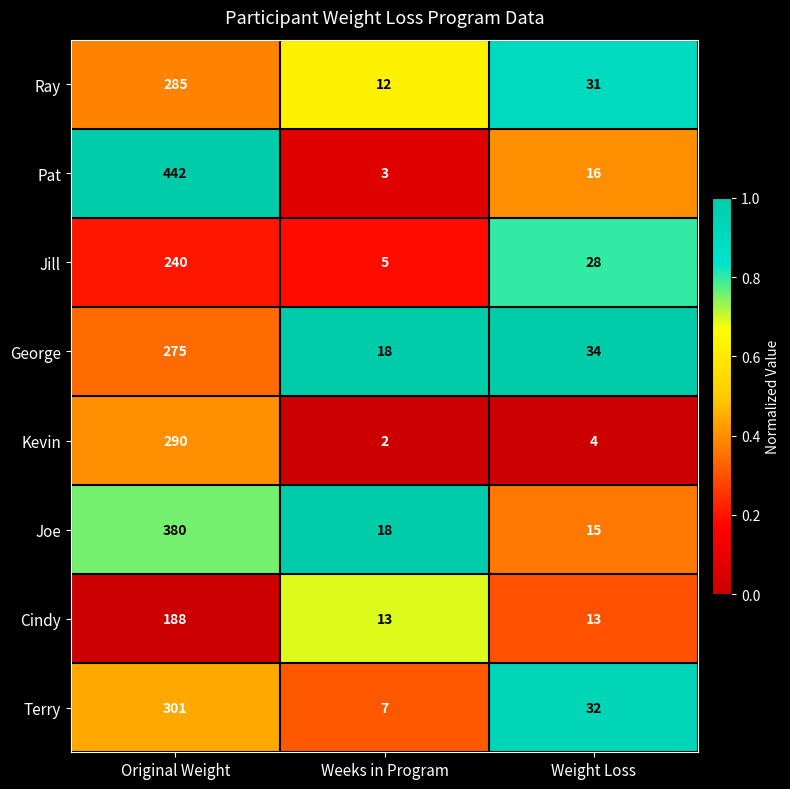

Reading left to right, what are all the values shown in this chart?

Ray: Original Weight=285	Weeks in Program=12	Weight Loss=31
Pat: Original Weight=442	Weeks in Program=3	Weight Loss=16
Jill: Original Weight=240	Weeks in Program=5	Weight Loss=28
George: Original Weight=275	Weeks in Program=18	Weight Loss=34
Kevin: Original Weight=290	Weeks in Program=2	Weight Loss=4
Joe: Original Weight=380	Weeks in Program=18	Weight Loss=15
Cindy: Original Weight=188	Weeks in Program=13	Weight Loss=13
Terry: Original Weight=301	Weeks in Program=7	Weight Loss=32